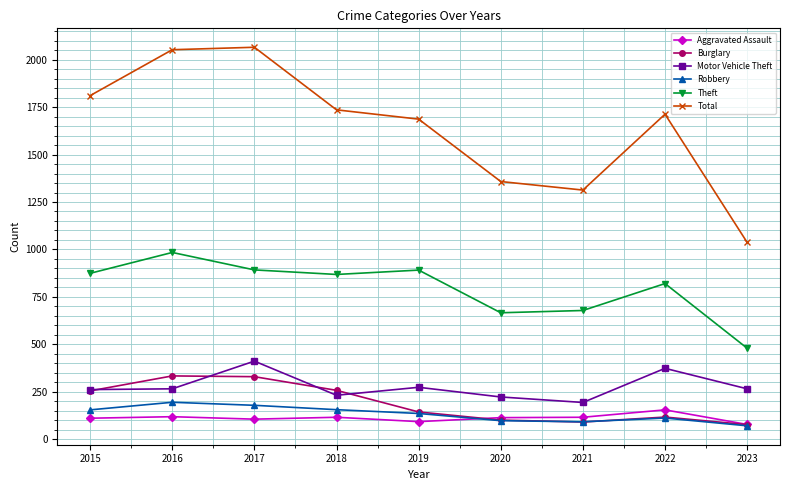

Which series changed the most between 2015 and 2016?

Total